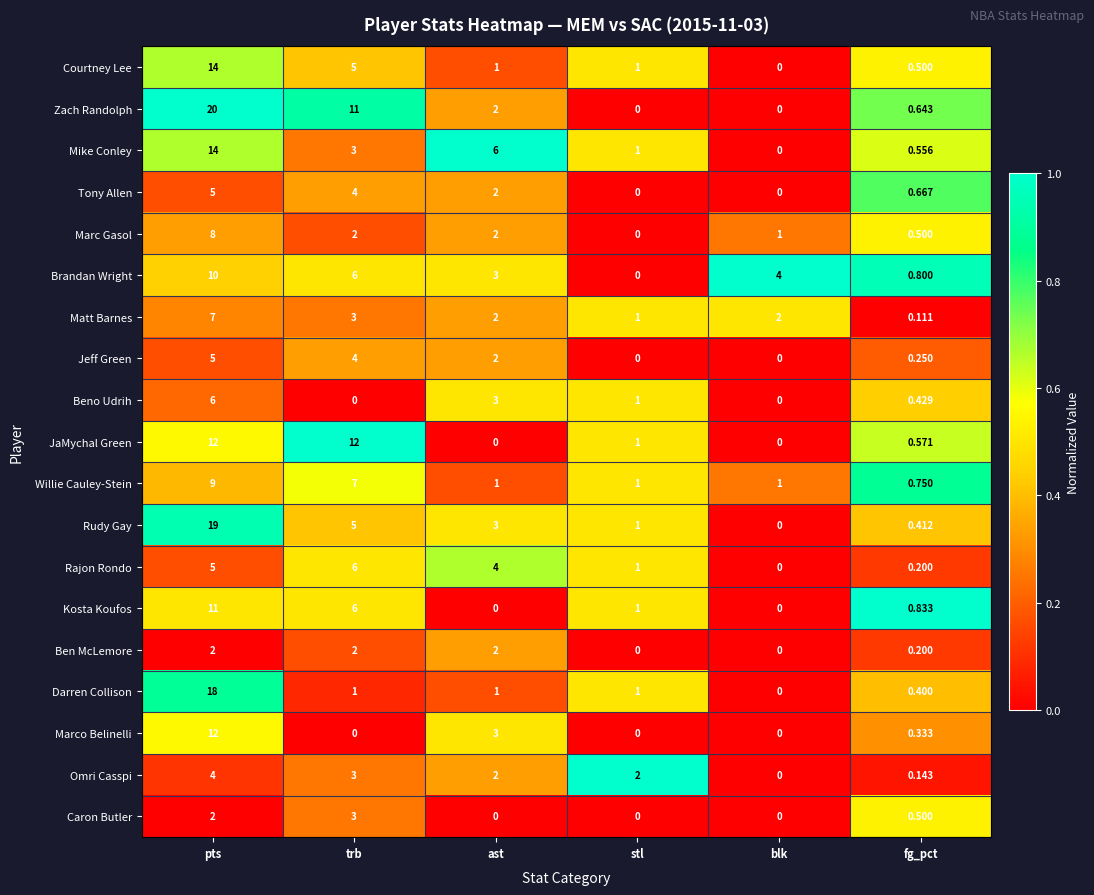

Which series has the largest total across all categories?

Zach Randolph